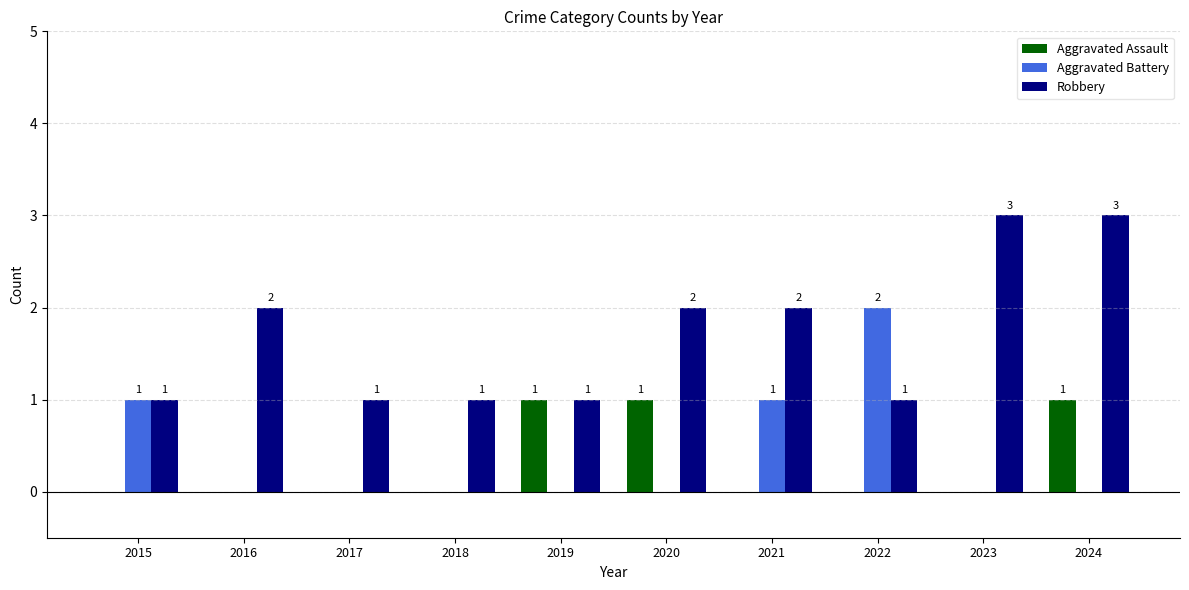

True or false: Aggravated Battery has a value of 1 at 2015.

True